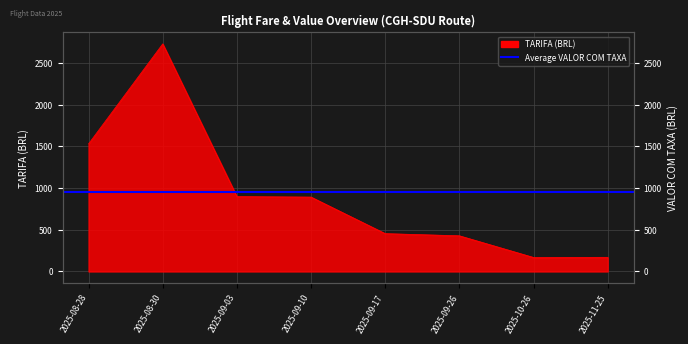

True or false: the data shows 2728.9 at 2025-08-30.

True